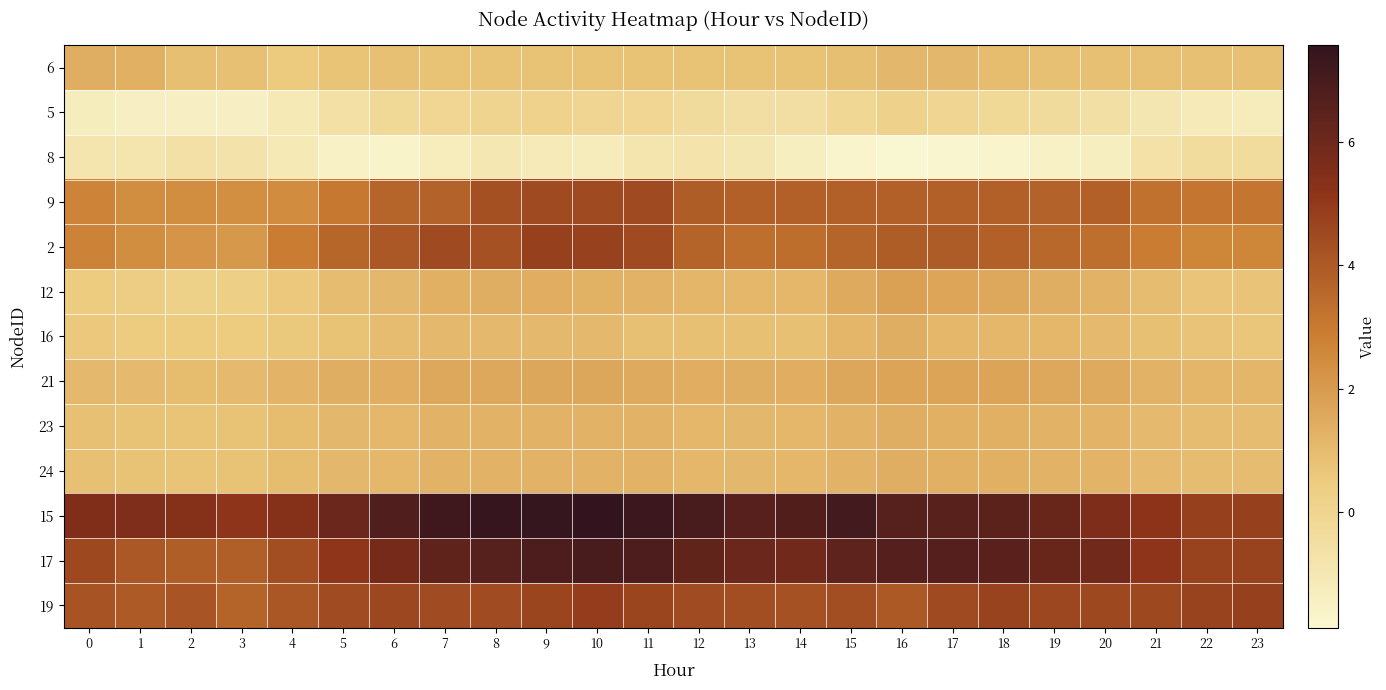

Between 4 and 19, which is larger?

19